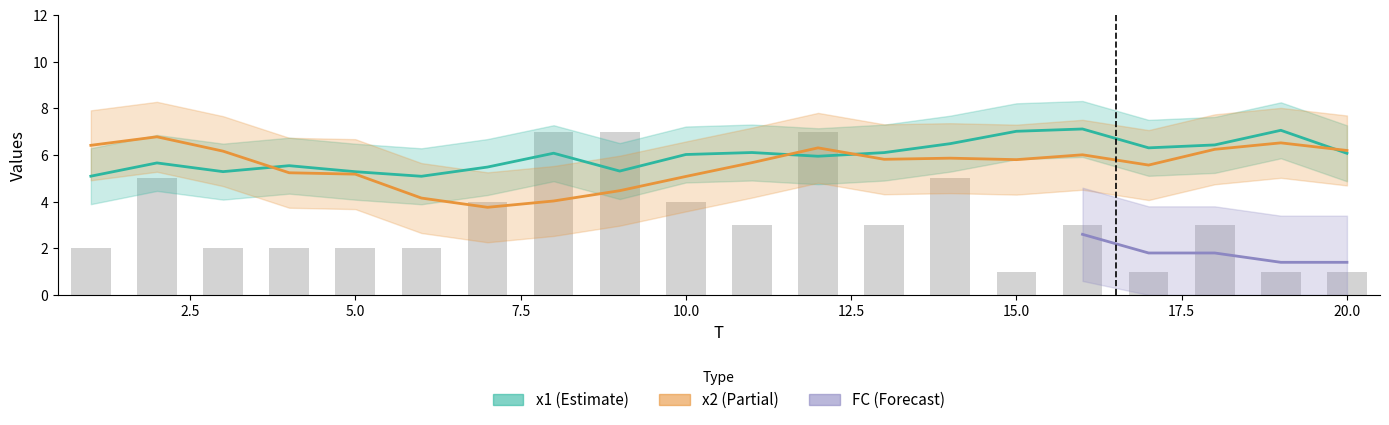

The chart shows a value of 4 at 17. True or false?

False